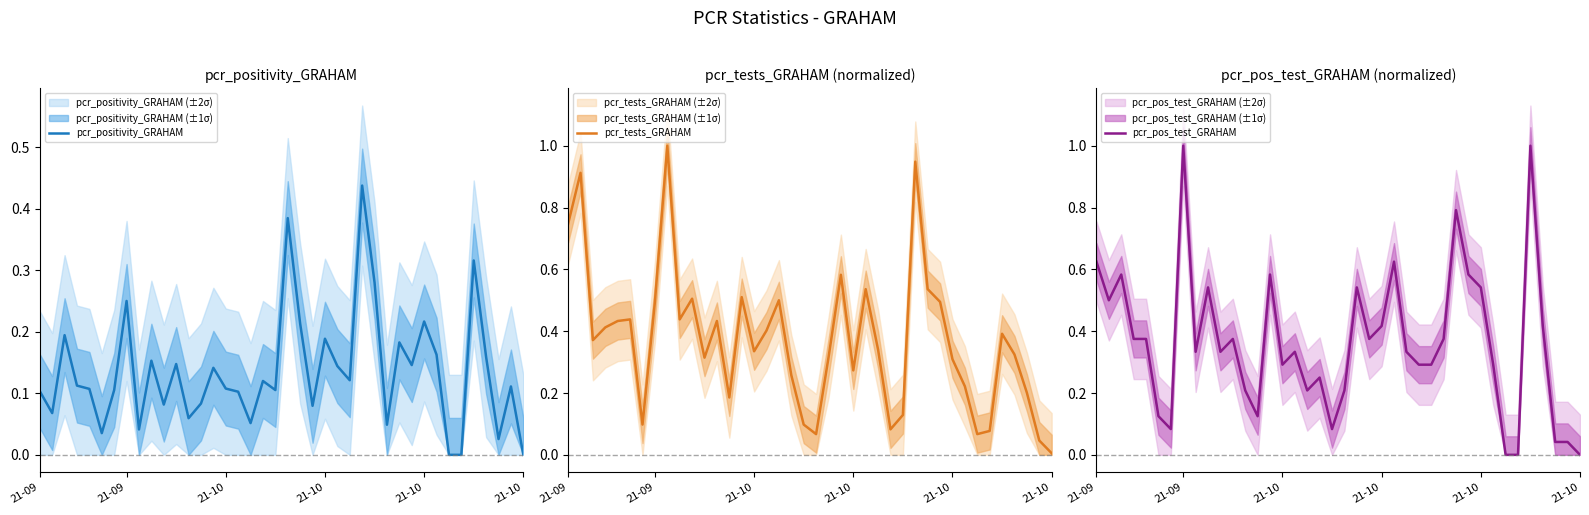

Does the chart display data point markers on the line(s)?

No